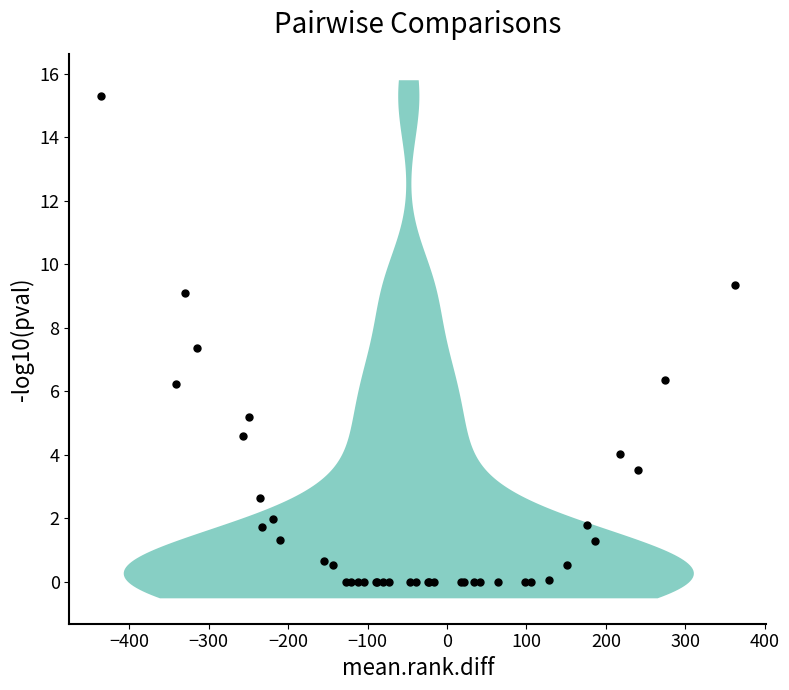

What Y value in the scatter plot is closest to 7?

7.4